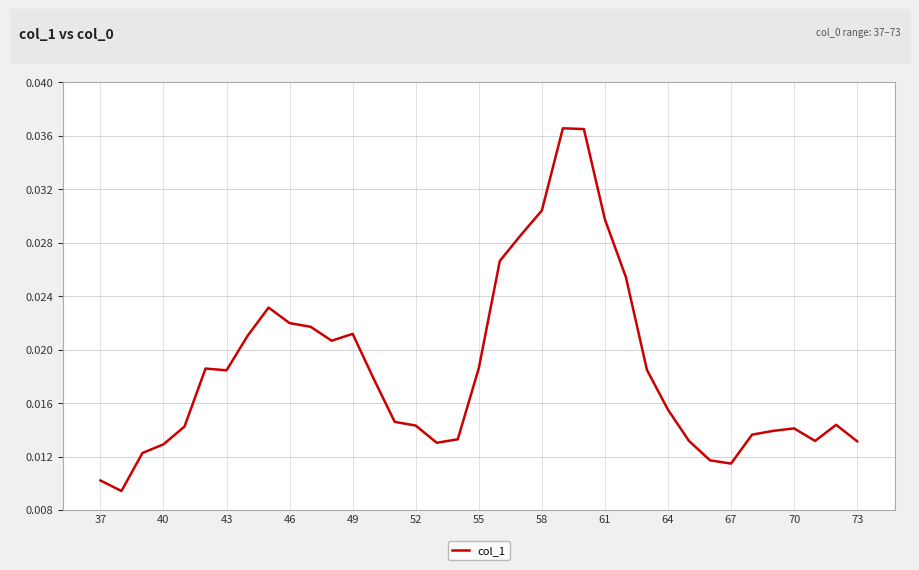

True or false: the data has more than 0 interior local peaks.

True